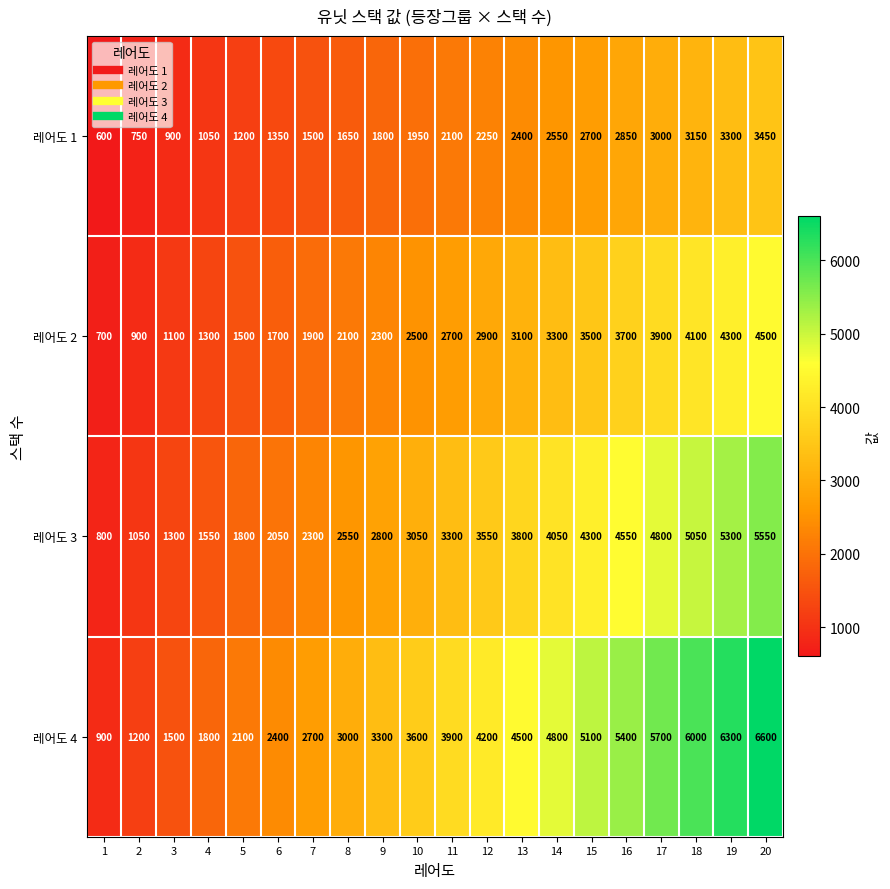

List the labels in order of 레어도 3 value, smallest first.

1, 2, 3, 4, 5, 6, 7, 8, 9, 10, 11, 12, 13, 14, 15, 16, 17, 18, 19, 20